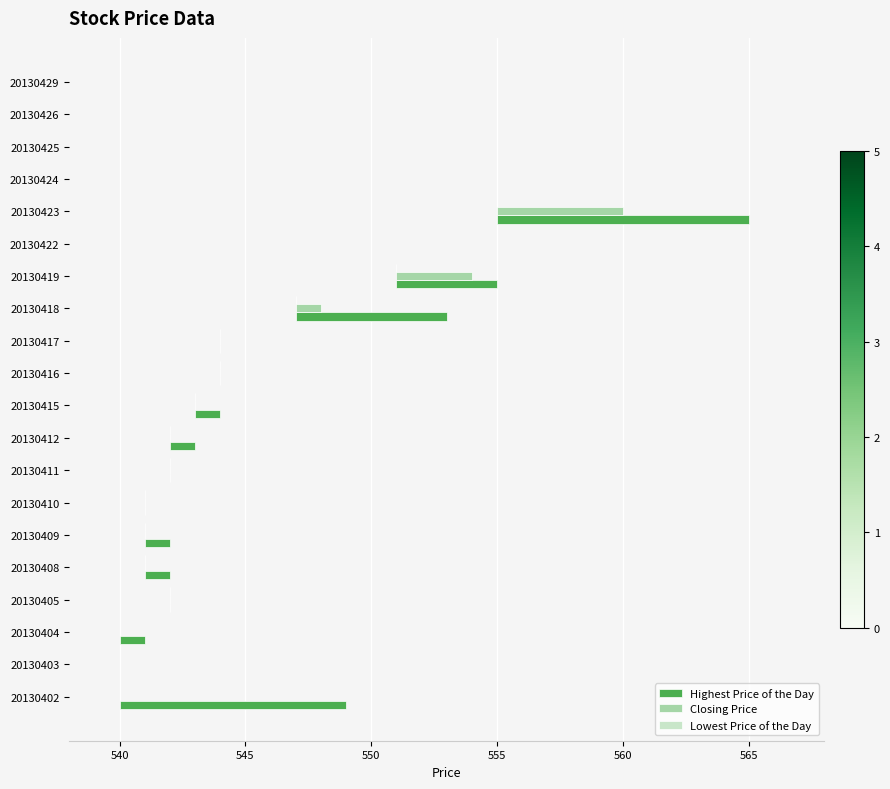

What is the difference between the second highest and second lowest values in the Closing Price series?

3.0